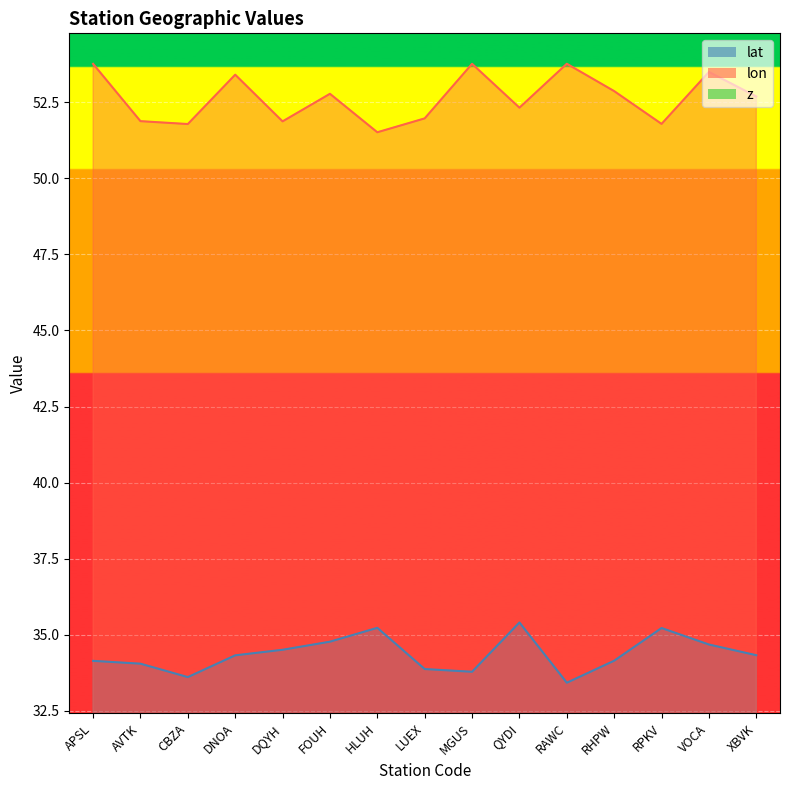

How many data points in lon are less than 52?

6